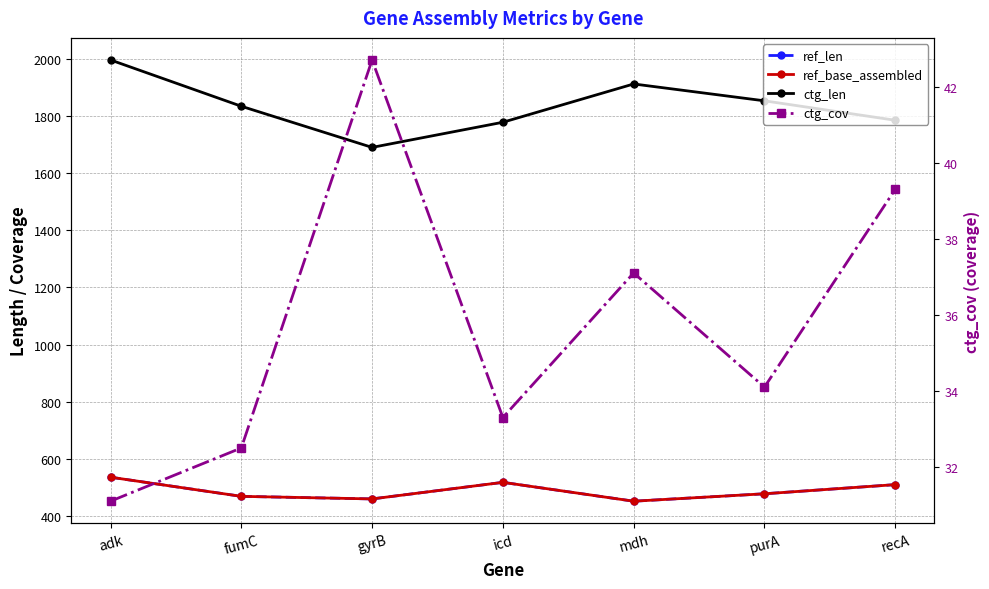

Reading left to right, what are all the values shown in this chart?

ref_len: adk=536.0	fumC=469.0	gyrB=460.0	icd=518.0	mdh=452.0	purA=478.0	recA=510.0
ref_base_assembled: adk=536.0	fumC=469.0	gyrB=460.0	icd=518.0	mdh=452.0	purA=478.0	recA=510.0
ctg_len: adk=1996.0	fumC=1834.0	gyrB=1690.0	icd=1778.0	mdh=1912.0	purA=1853.0	recA=1785.0
ctg_cov: adk=31.1	fumC=32.5	gyrB=42.7	icd=33.3	mdh=37.1	purA=34.1	recA=39.3